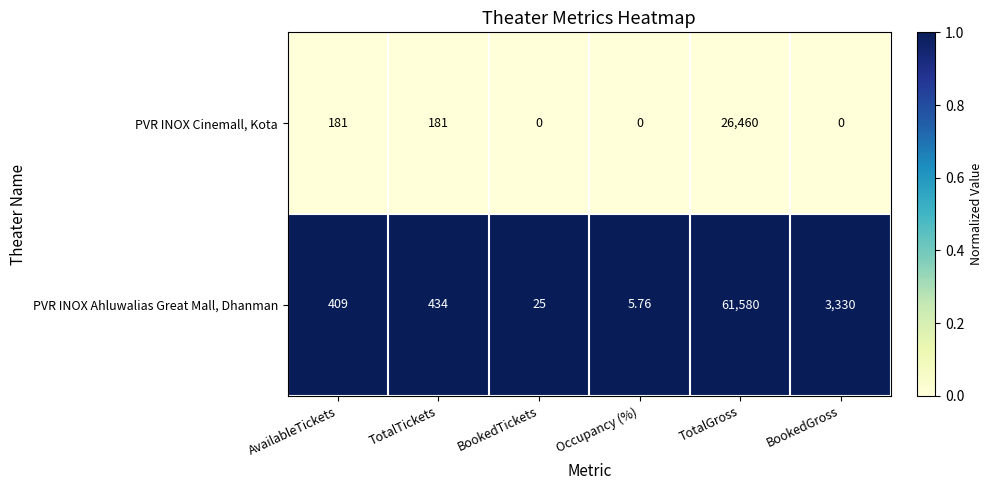

Rank the series at BookedGross from lowest to highest value.

PVR INOX Cinemall, Kota, PVR INOX Ahluwalias Great Mall, Dhanman